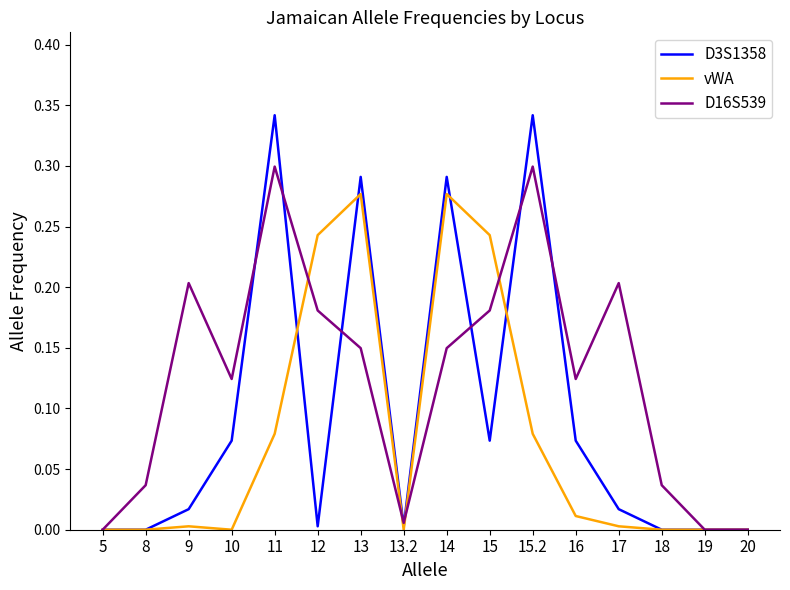

Does the chart display data point markers on the line(s)?

No